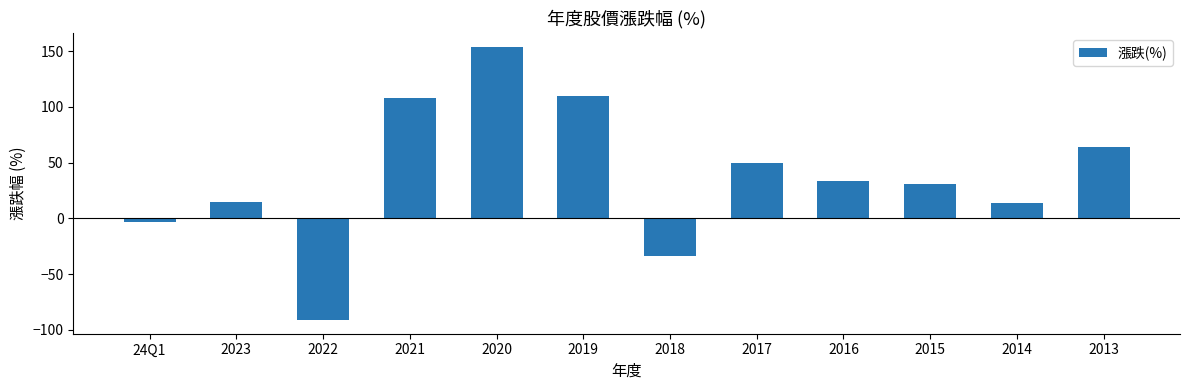

What is the minimum value shown in the chart?

-91.3